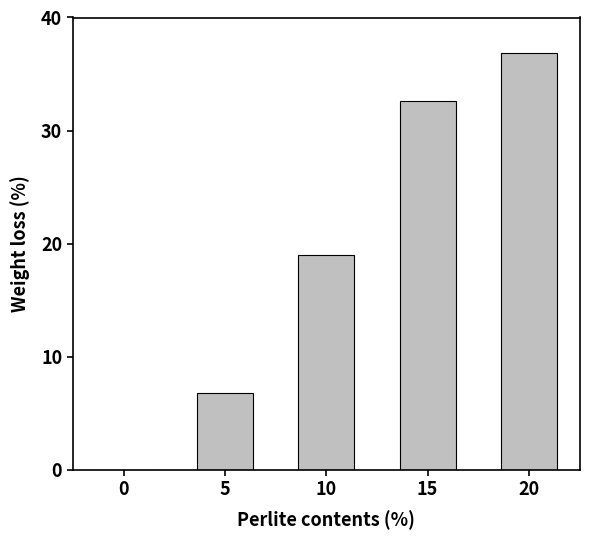

What is the maximum value shown in the chart?

36.9